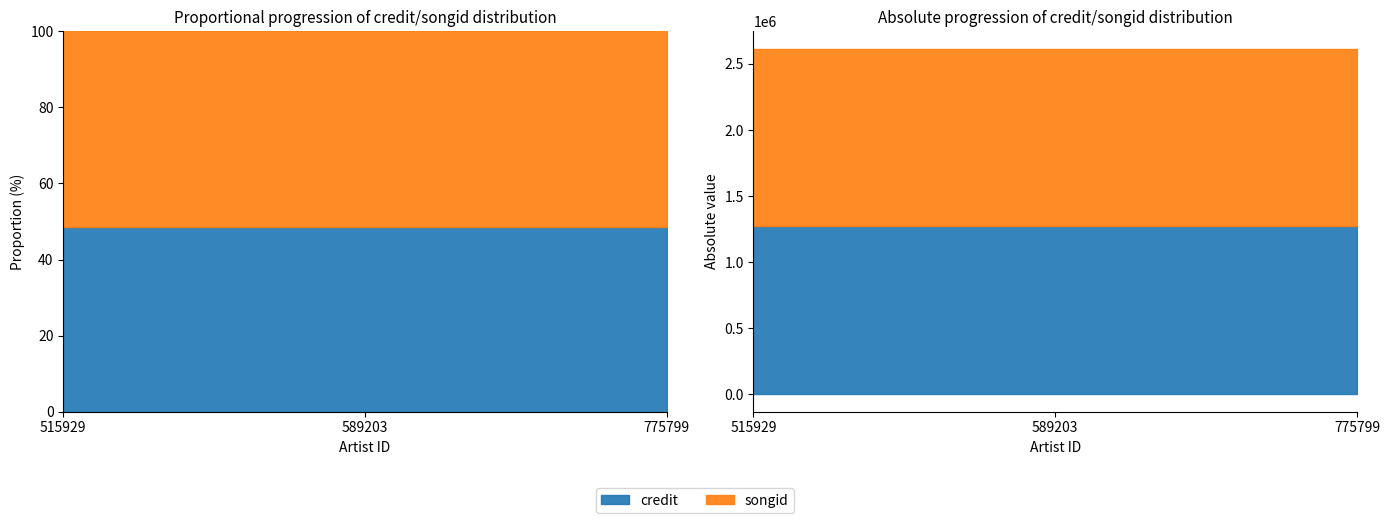

What is the sum of the songid values at 775799 and 589203?

2687916